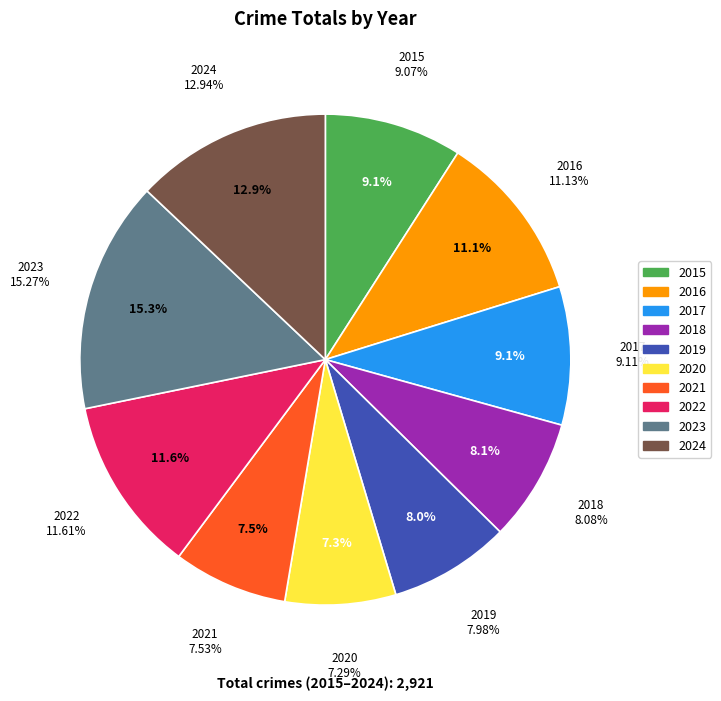

Which slice is the smallest?

2020